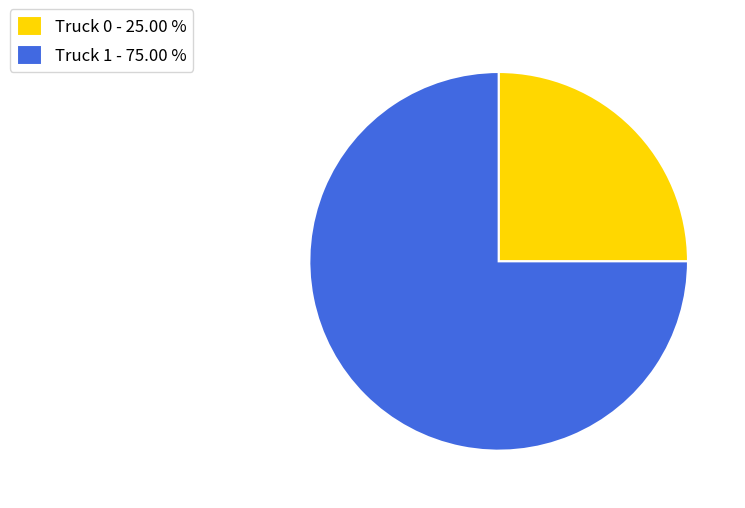

Between Truck 0 and Truck 1, which is larger?

Truck 1